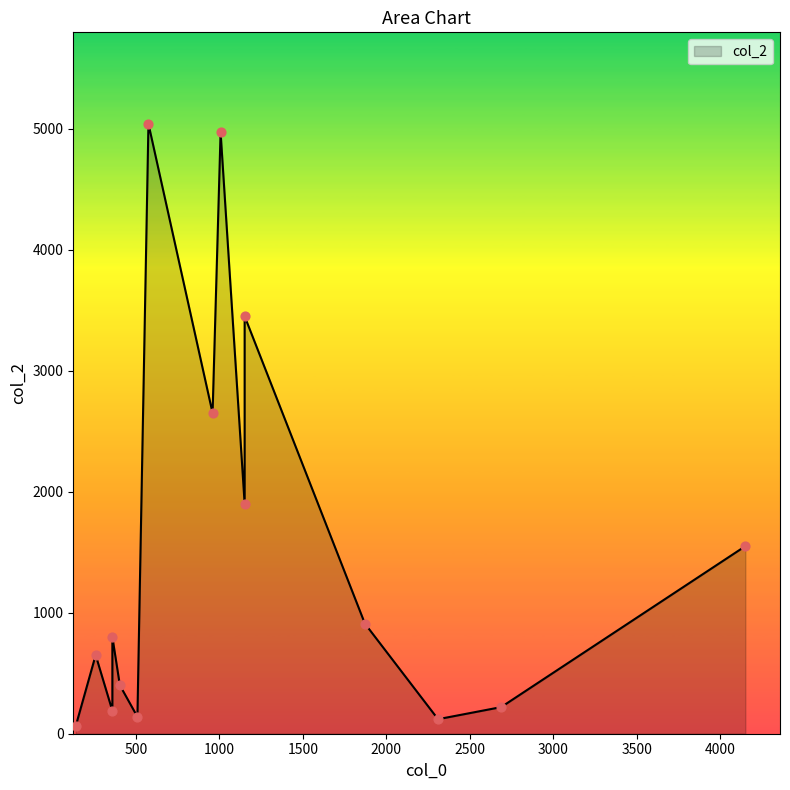

Between 6 and 14, which is larger?

6